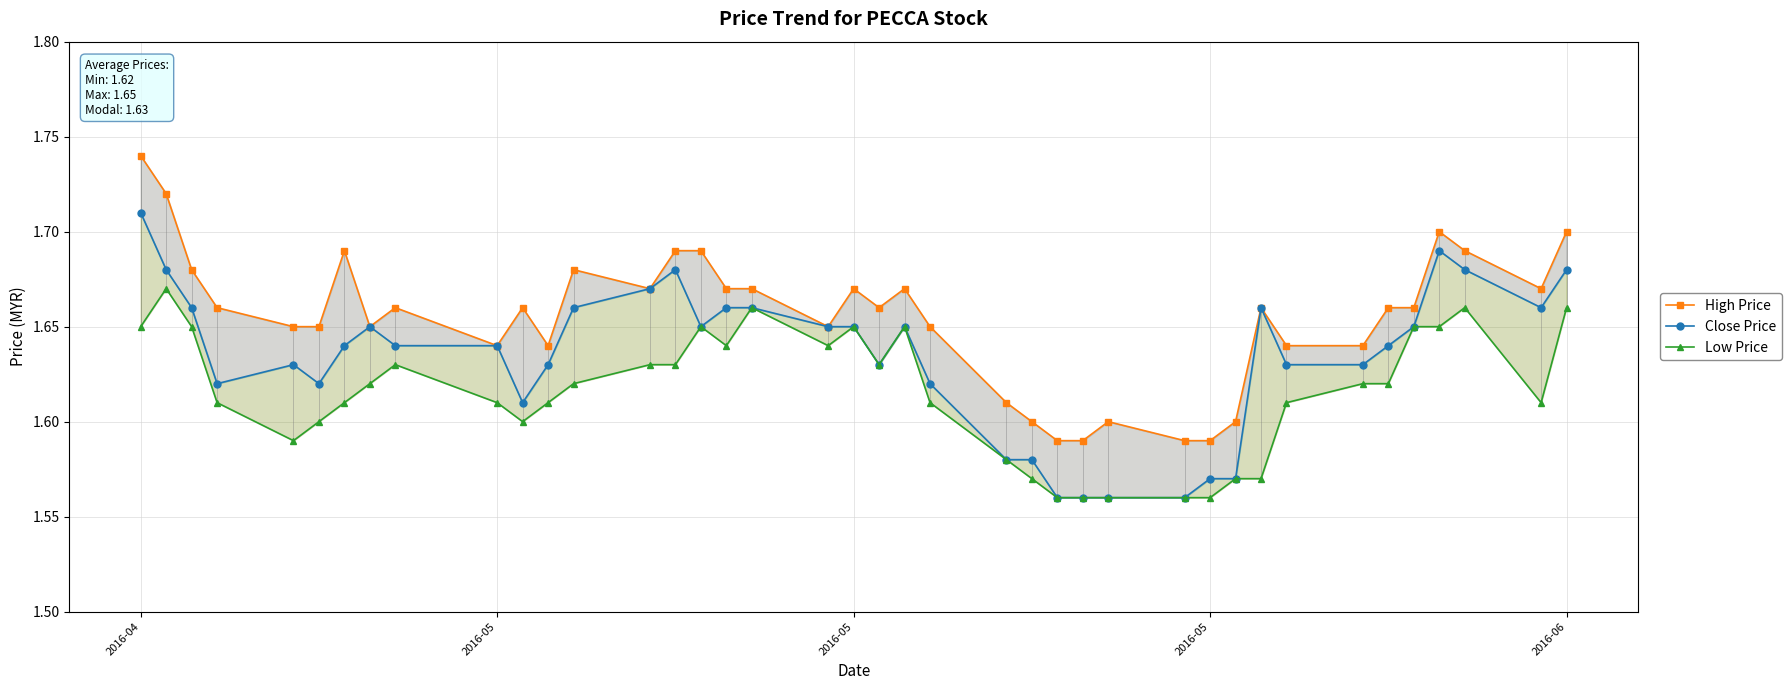

List the series in order of their overall mean, highest first.

High Price, Close Price, Low Price